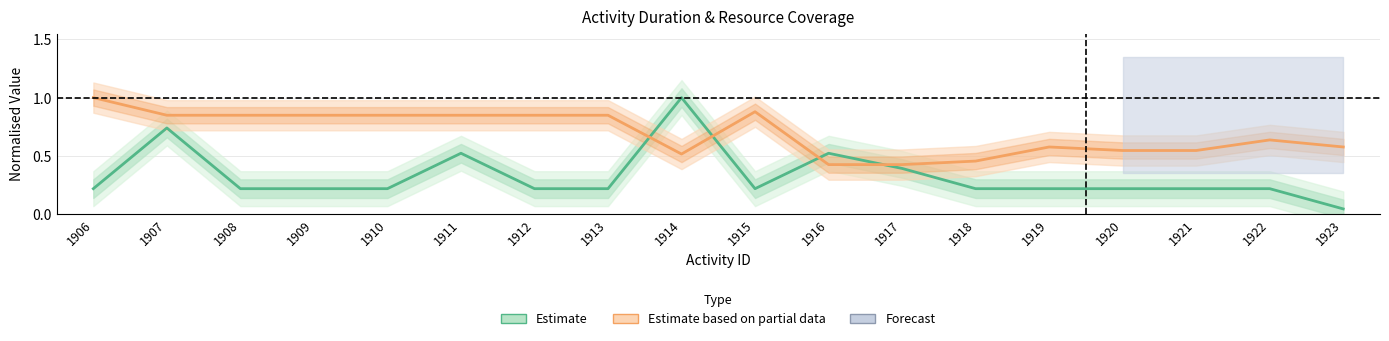

How many lines are shown in the chart?

2